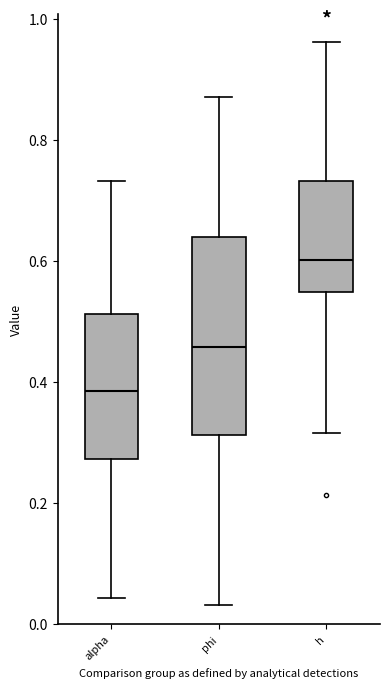

Where does the median line of the box for phi sit on the y-axis? The values are not printed on the chart, so give them approximately, as read against the axis.

0.46